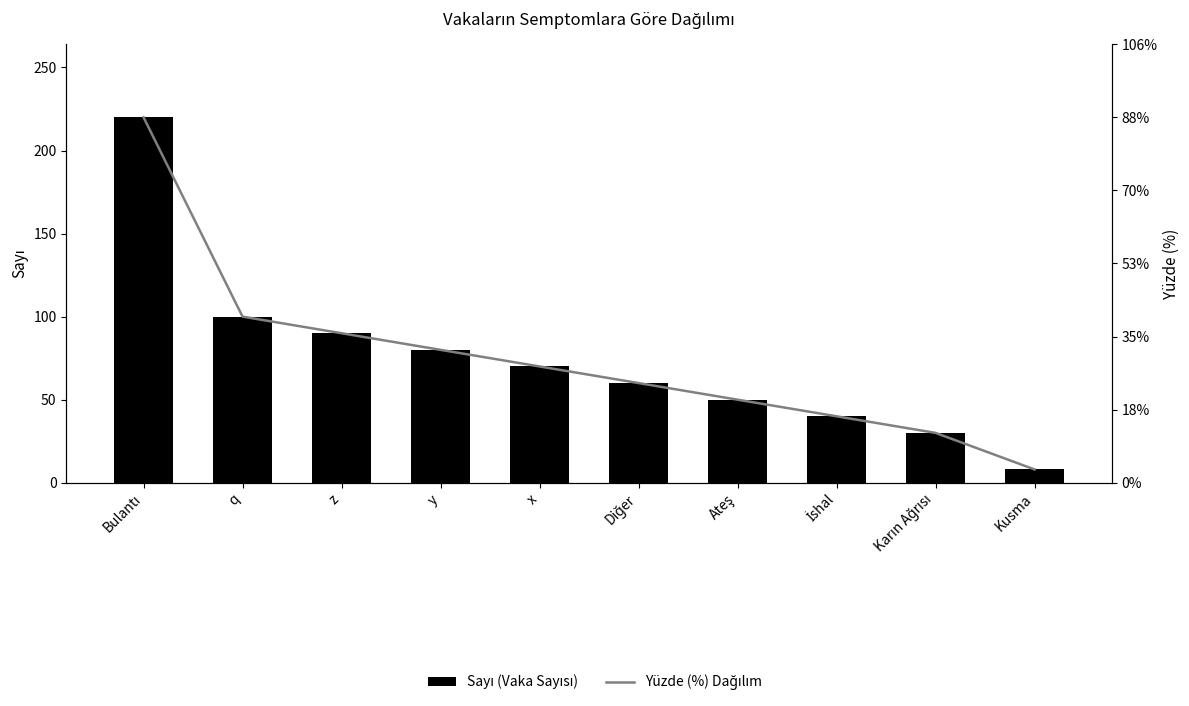

Rank the series by their maximum value, from lowest to highest.

Yüzde (%) Dağılım, Sayı (Vaka Sayısı)